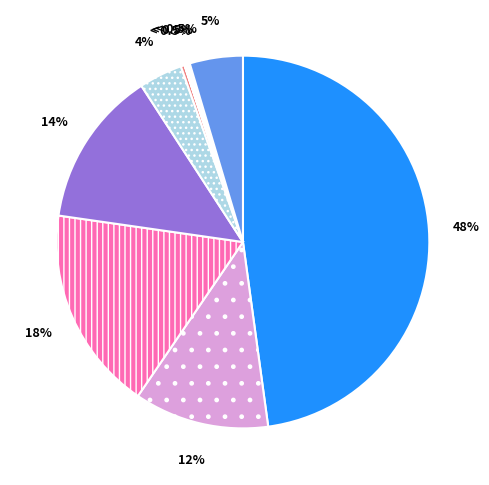

Is it true that Schaf- und Ziegenfleisch is 0% of the pie?

True